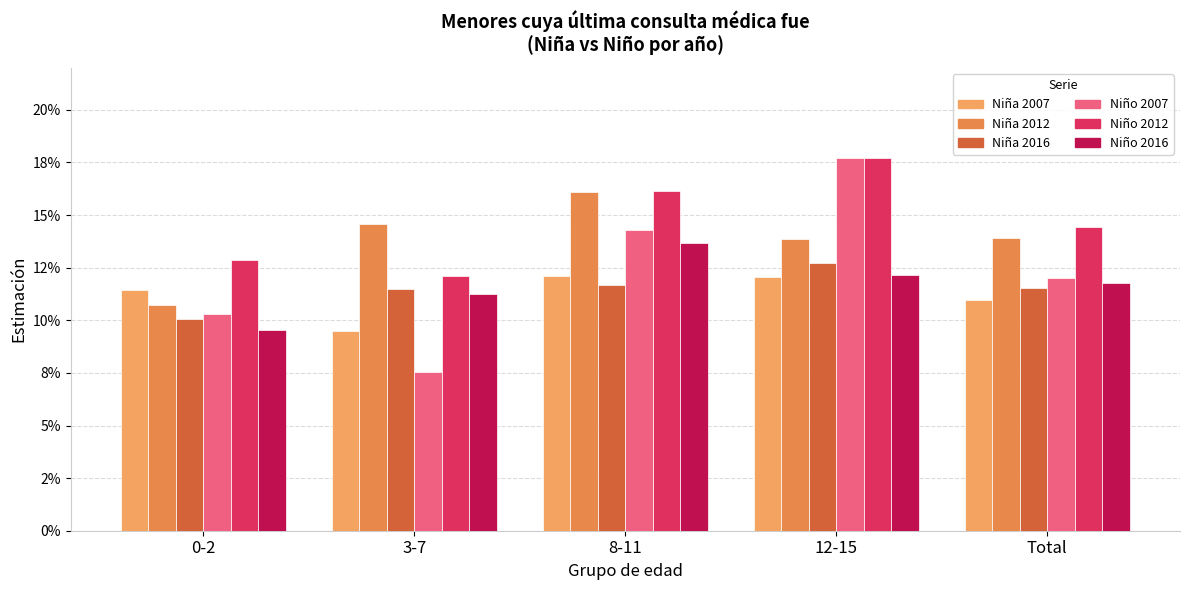

What position from the left is 12-15?

4